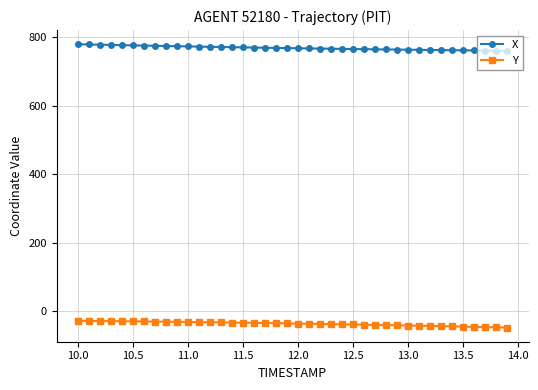

What are all the series names shown in the legend?

X, Y